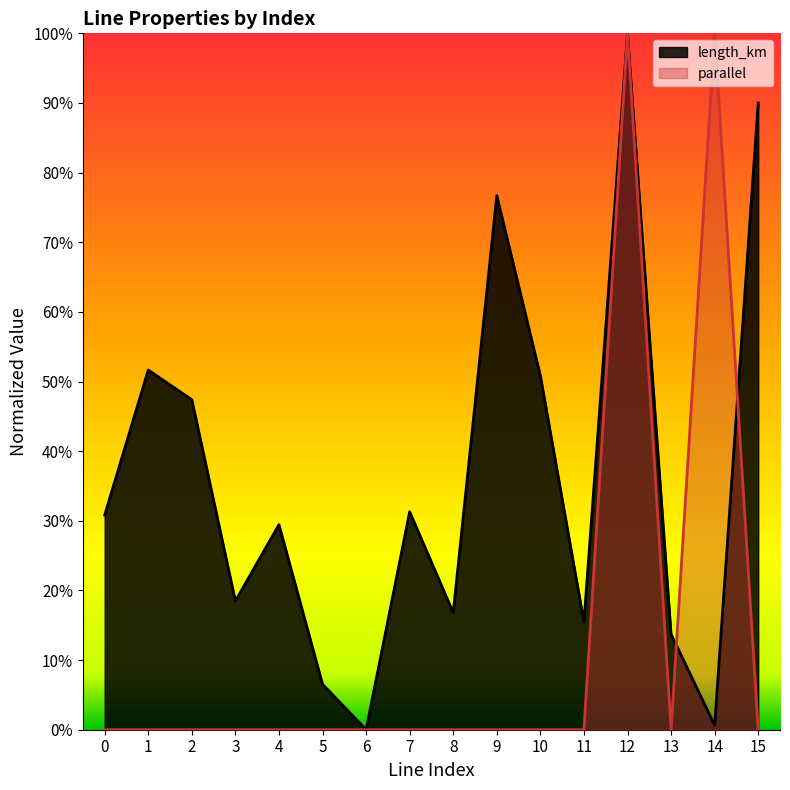

What is the average value of the parallel series?

0.1